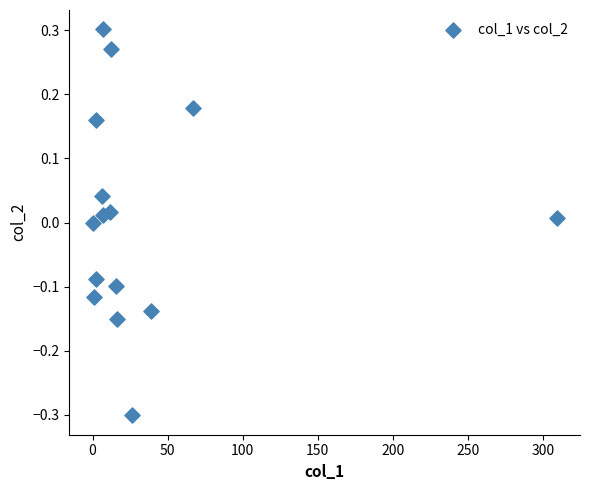

What is the range of Y values (max minus min)?

0.6